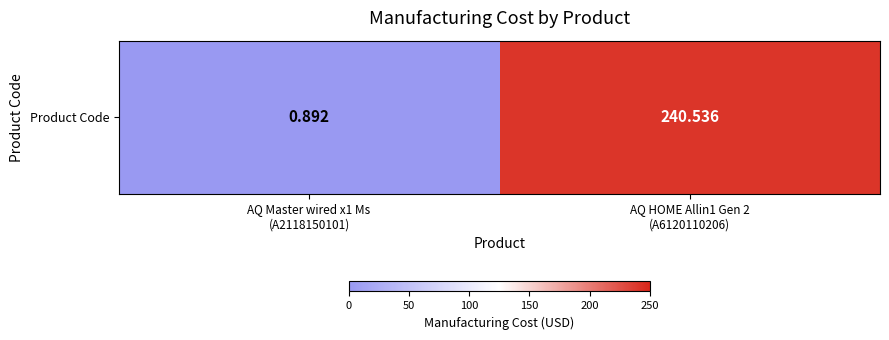

Which category has the lowest value across all series?

AQ Master wired x1 Ms
(A2118150101)